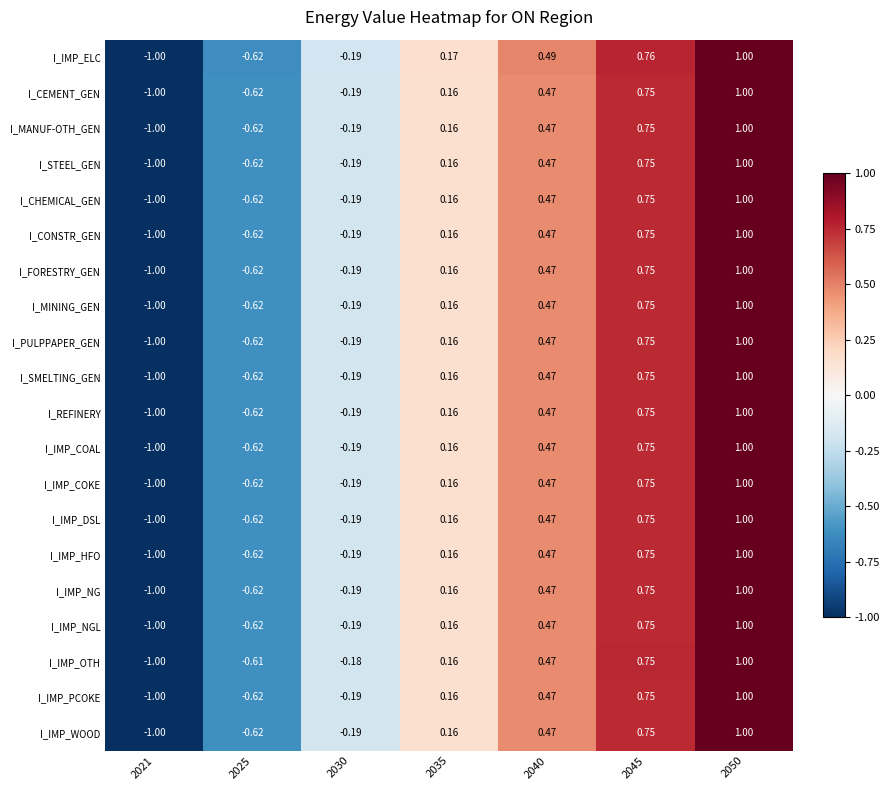

Which series has the largest total across all categories?

I_IMP_ELC